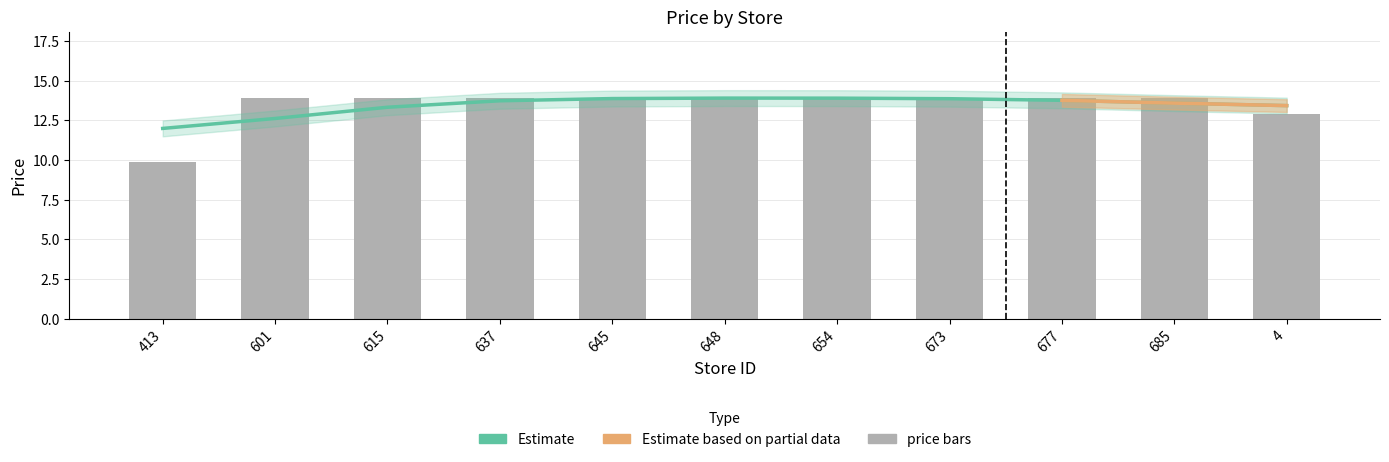

What is the sum of all Estimate values?

147.9